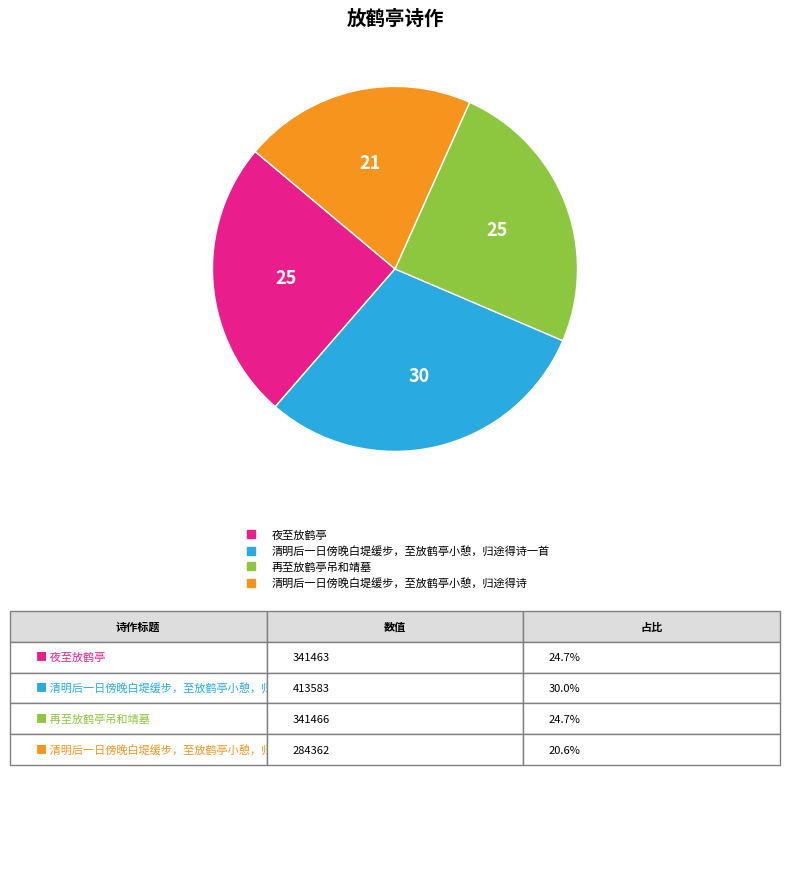

Is there any slice that represents more than half of the pie?

No